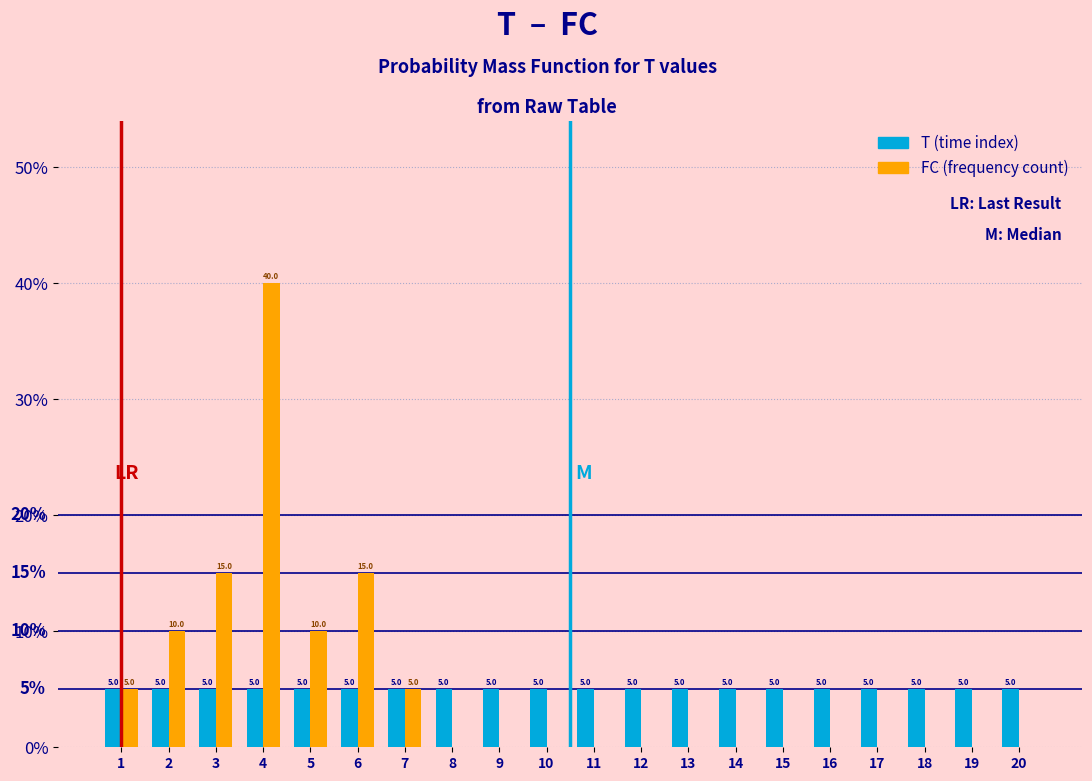

Reading left to right, what are all the values shown in this chart?

T: 1=5	2=5	3=5	4=5	5=5	6=5	7=5	8=5	9=5	10=5	11=5	12=5	13=5	14=5	15=5	16=5	17=5	18=5	19=5	20=5
FC: 1=5	2=10	3=15	4=40	5=10	6=15	7=5	8=0	9=0	10=0	11=0	12=0	13=0	14=0	15=0	16=0	17=0	18=0	19=0	20=0